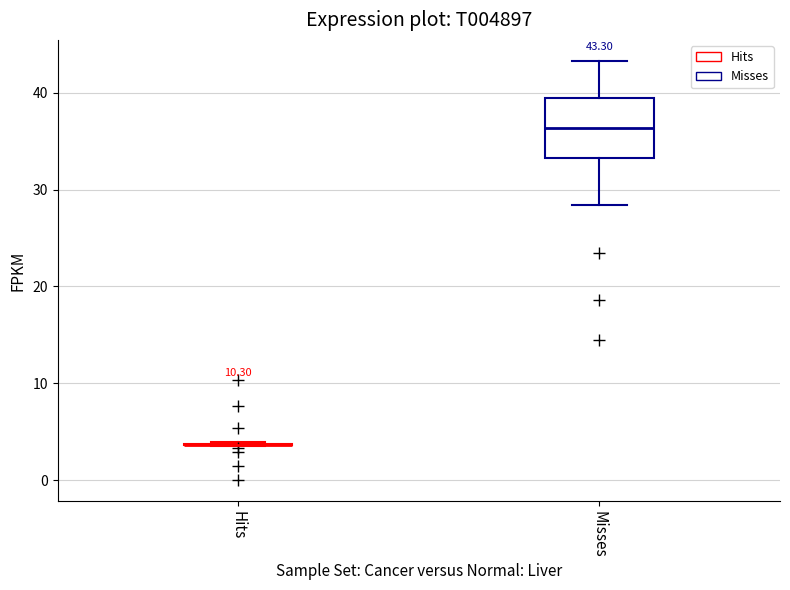

Comparing the boxes themselves (not the whiskers), which one is the tallest?

Misses